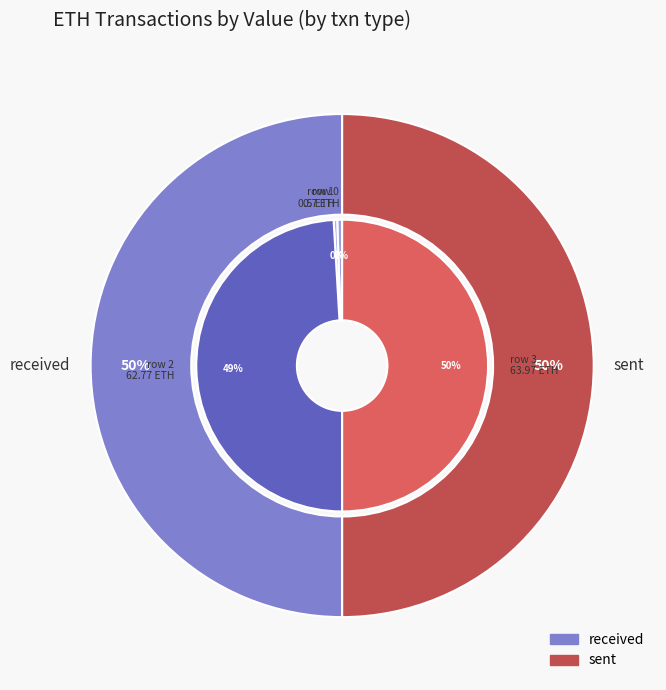

Is it true that received (row 0) is 7% of the pie?

False